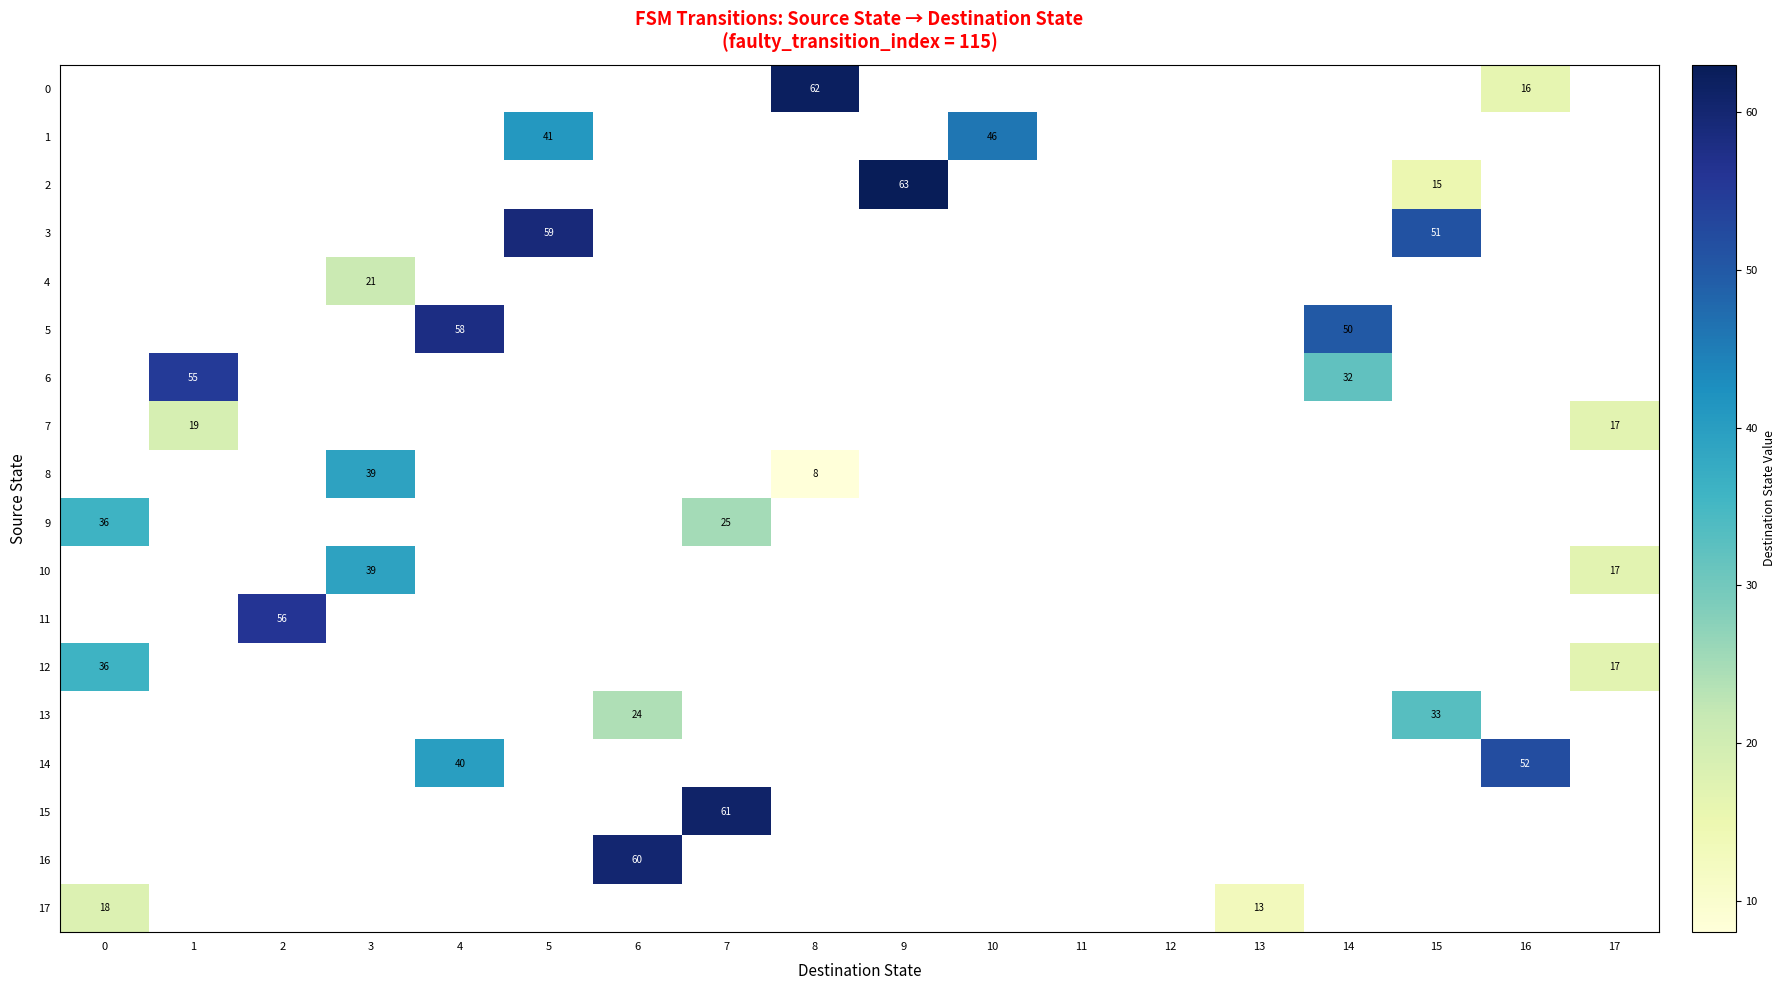

Is it true that 0 equals 62 at 8?

True